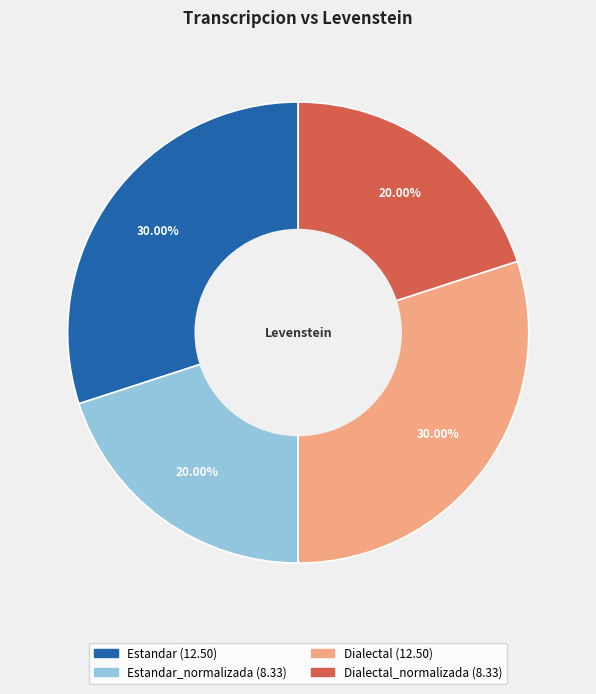

Is there any slice that represents more than half of the pie?

No